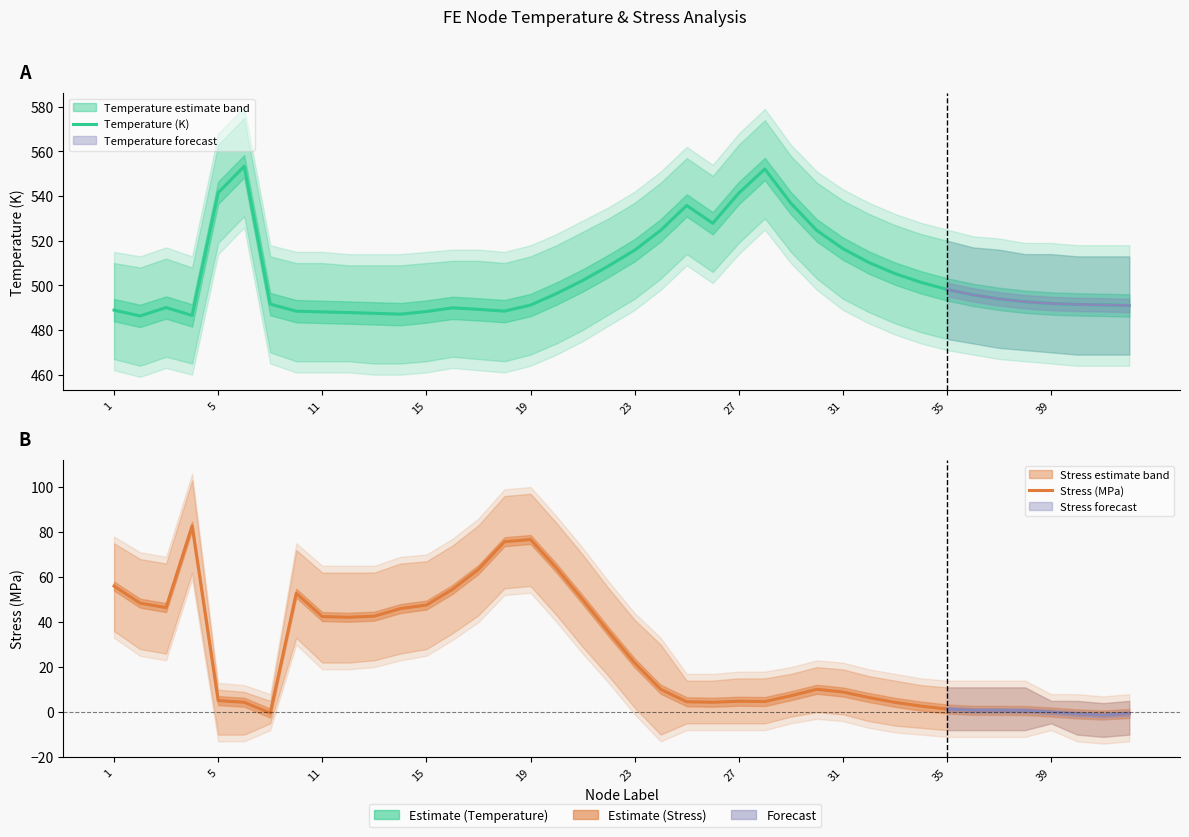

At how many categories does at least one series exceed 411?

40